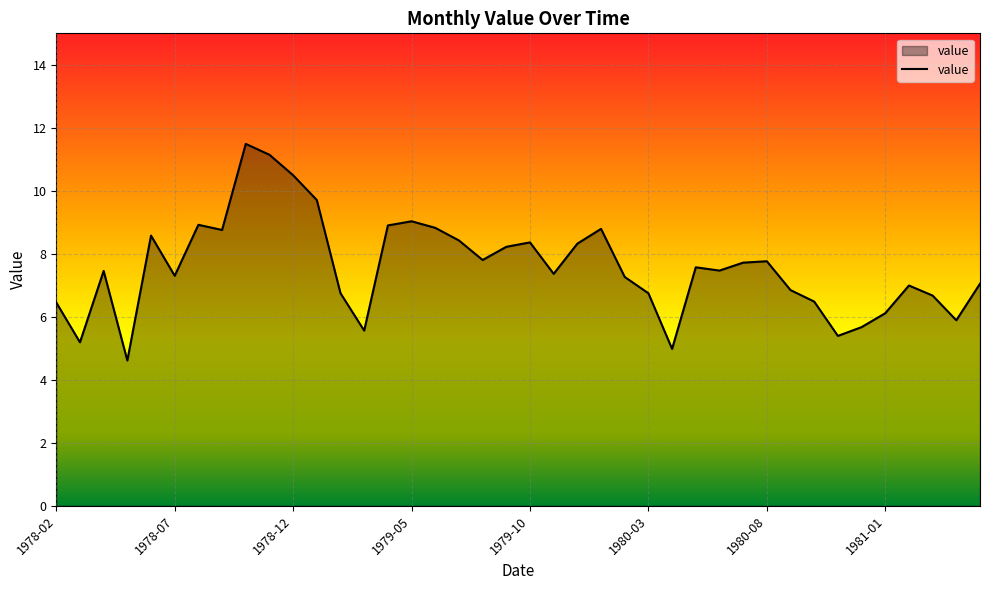

How many lines are shown in the chart?

1